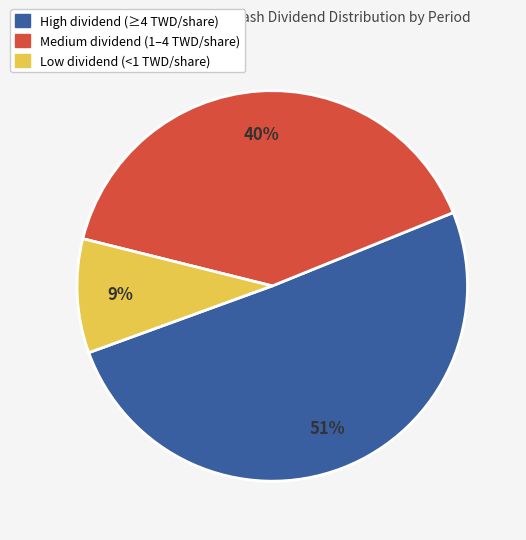

What is the ratio of the value at High dividend (≥4 TWD/share) to the value at Medium dividend (1–4 TWD/share)?

1.3